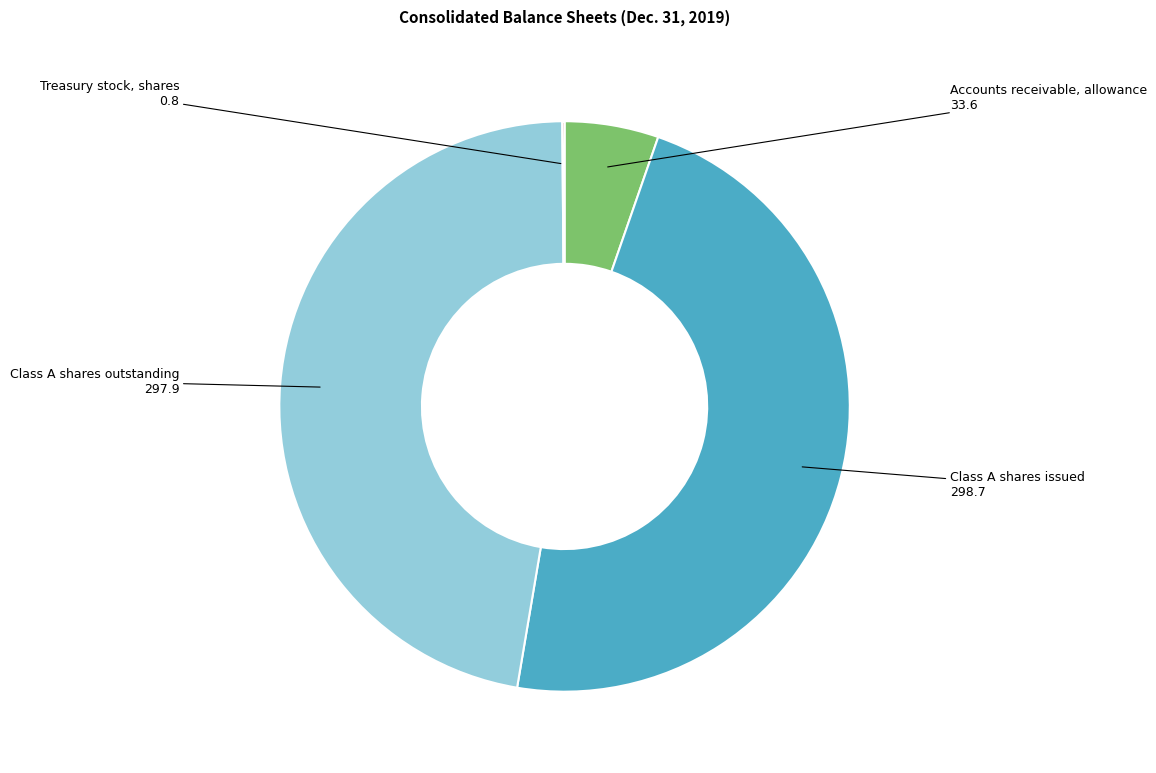

True or false: Class A shares outstanding accounts for 47% of the total.

True